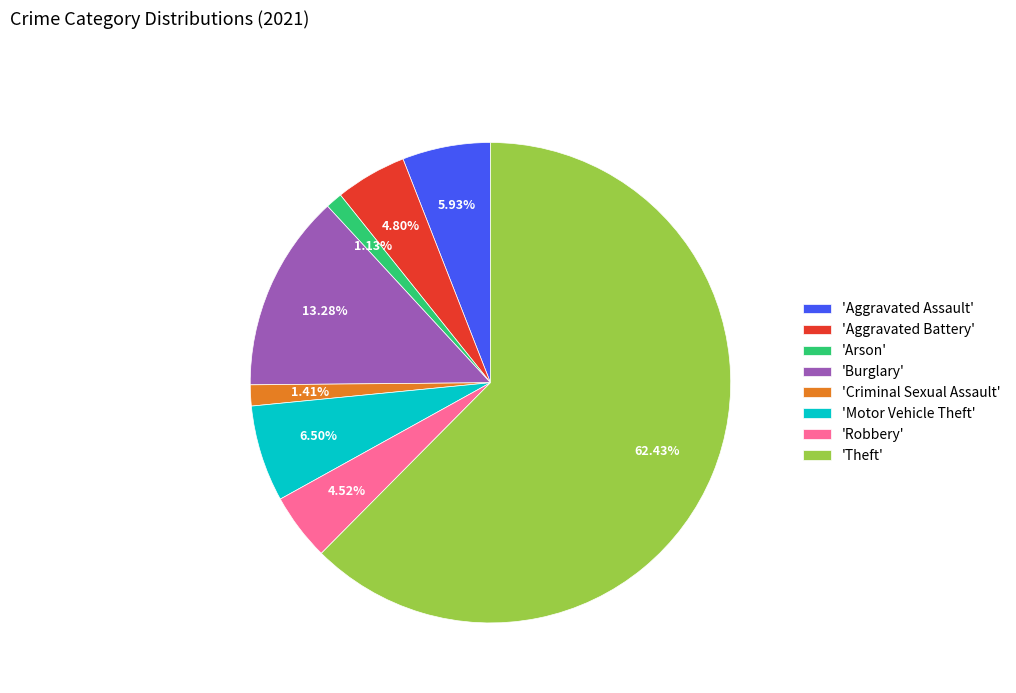

Approximately how many times larger is the value at 'Aggravated Battery' compared to 'Arson'?

4.2